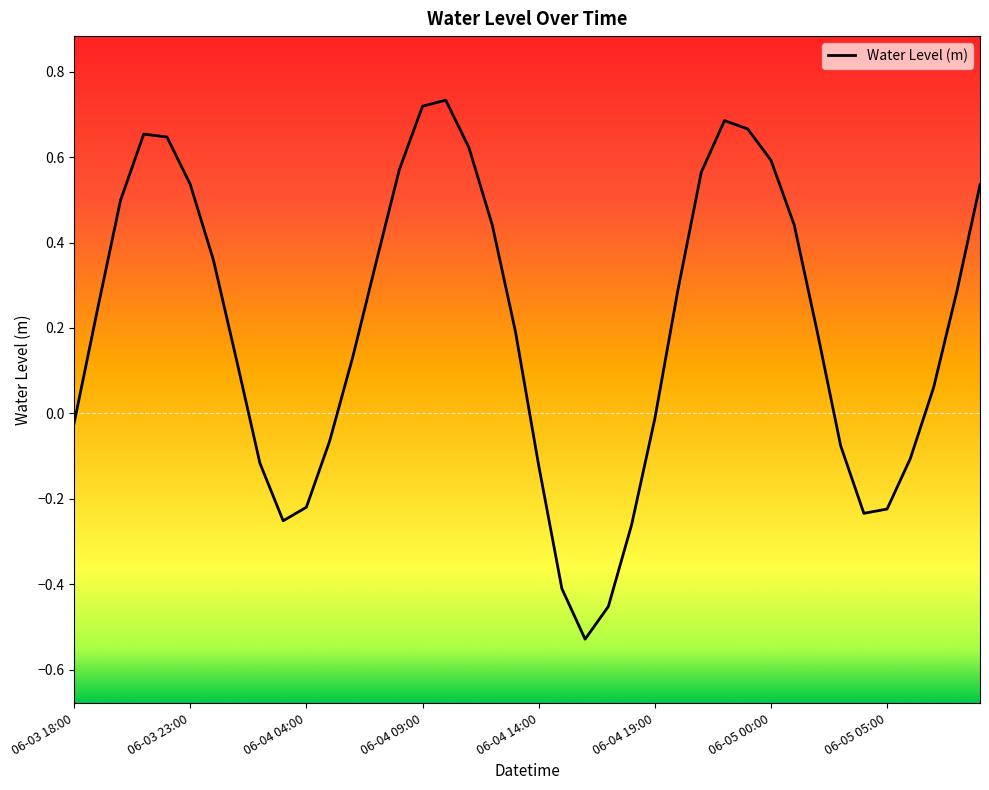

Is this an area chart (filled region under the line)?

No